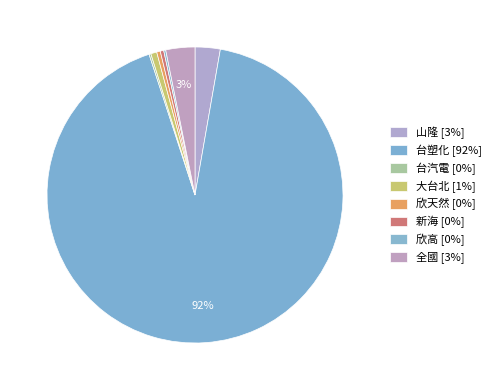

What is the majority slice?

台塑化